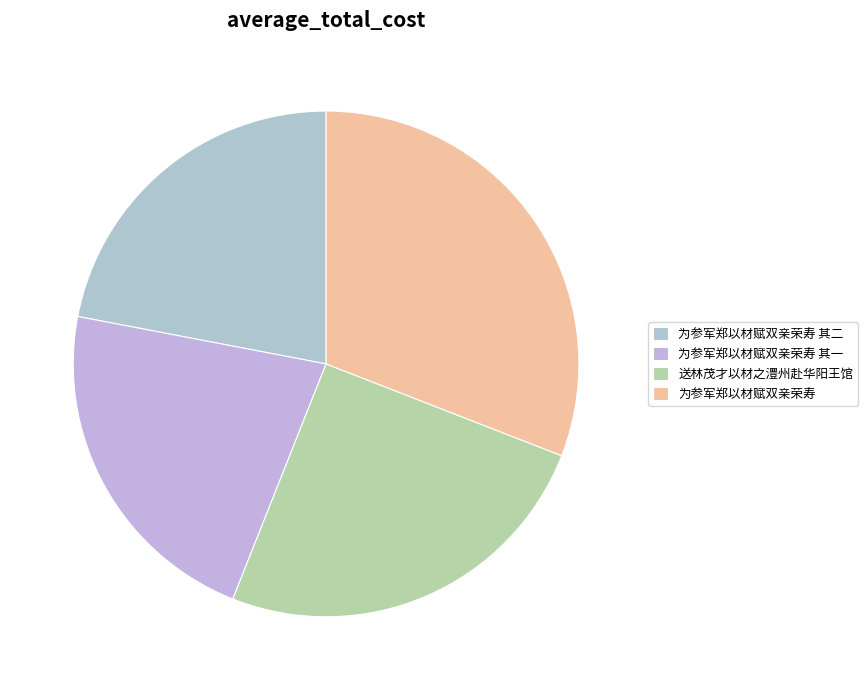

How much of the chart is everything except 为参军郑以材赋双亲荣寿 其二?

78.0%